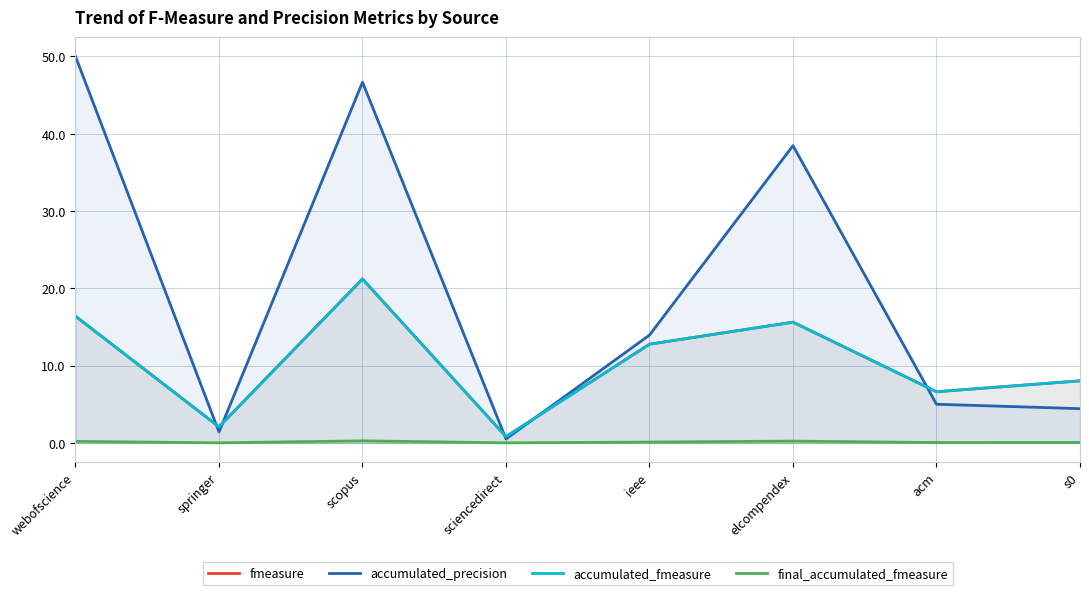

What is the minimum value for accumulated_precision?

0.5